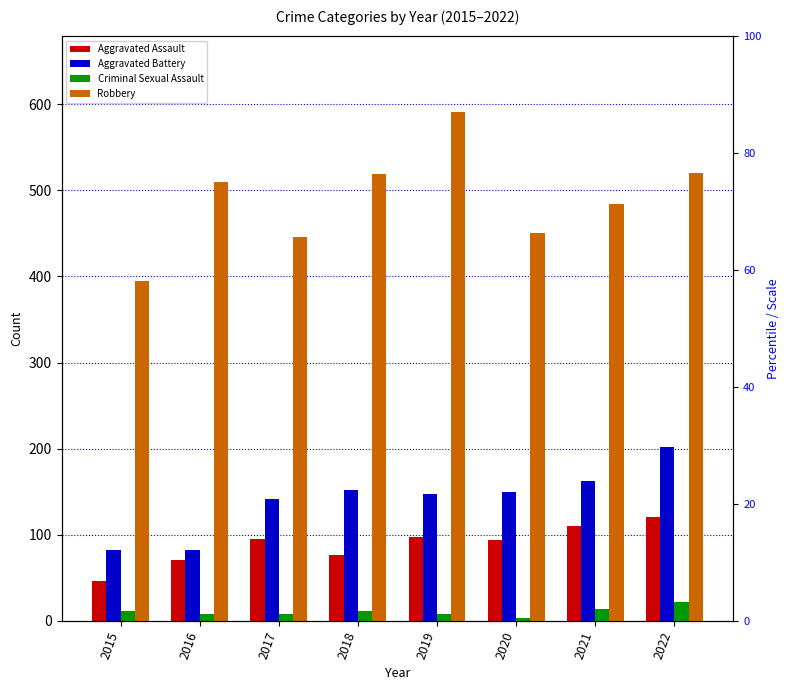

The value of Robbery at 2017 is 226. True or false?

False